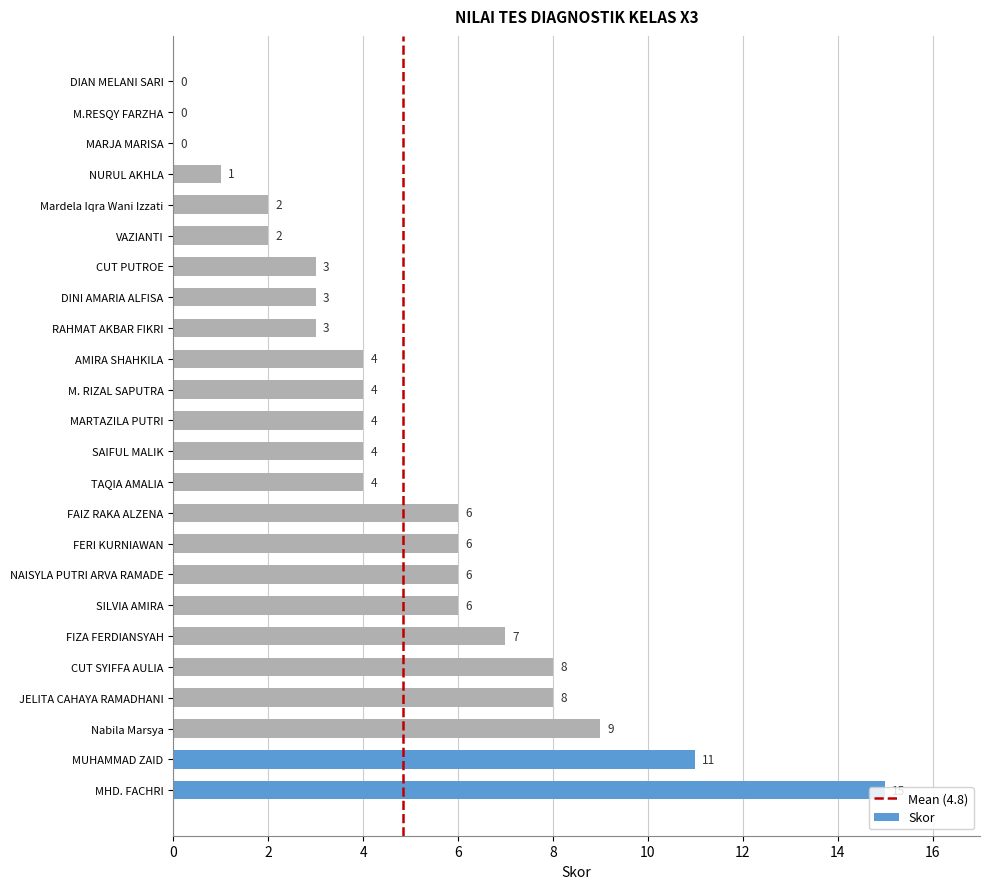

What is the ratio of the value at M. RIZAL SAPUTRA to the value at NURUL AKHLA?

4.0